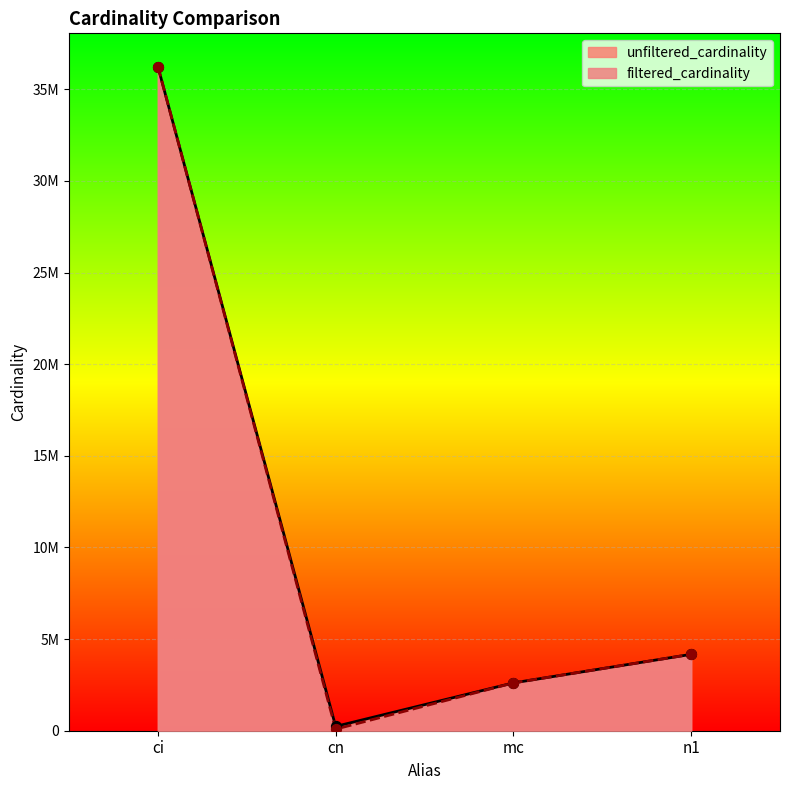

Which series has the largest Y range (max minus min)?

filtered_cardinality